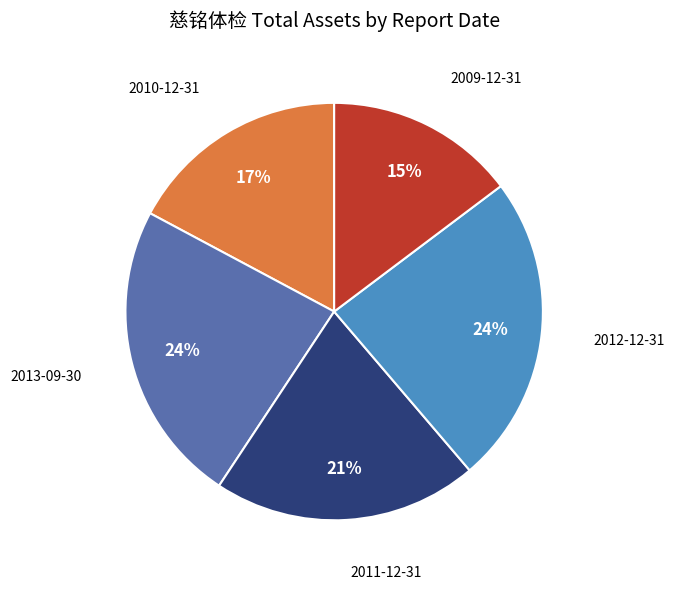

Is there a majority slice in this chart?

No